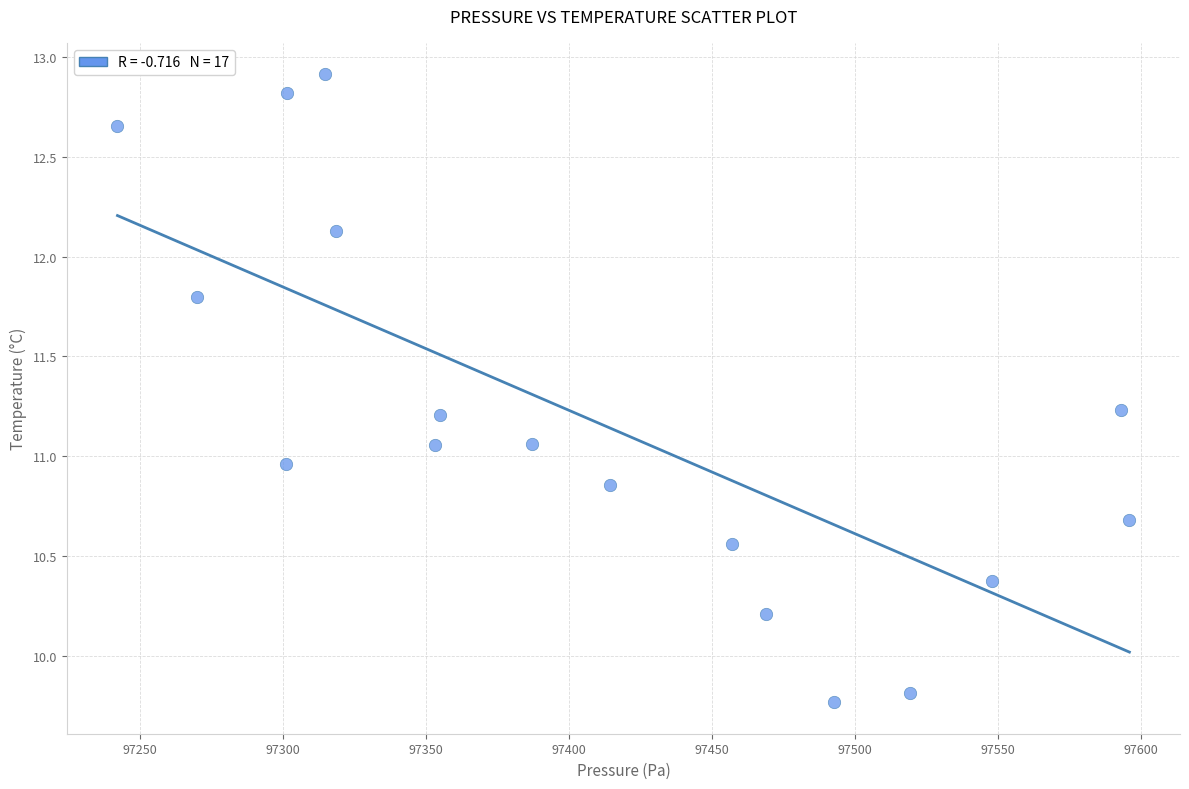

What is the range of X values (max minus min)?

353.6